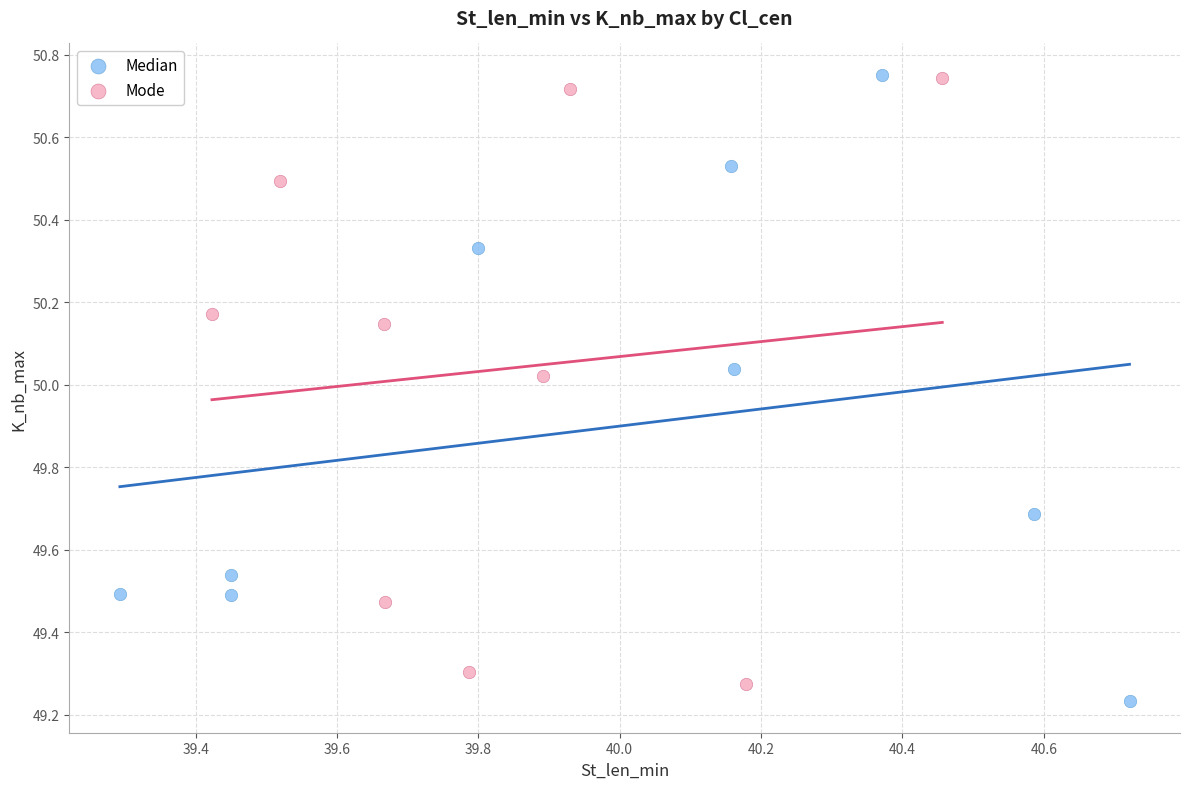

Which series reaches the minimum Y coordinate?

Median